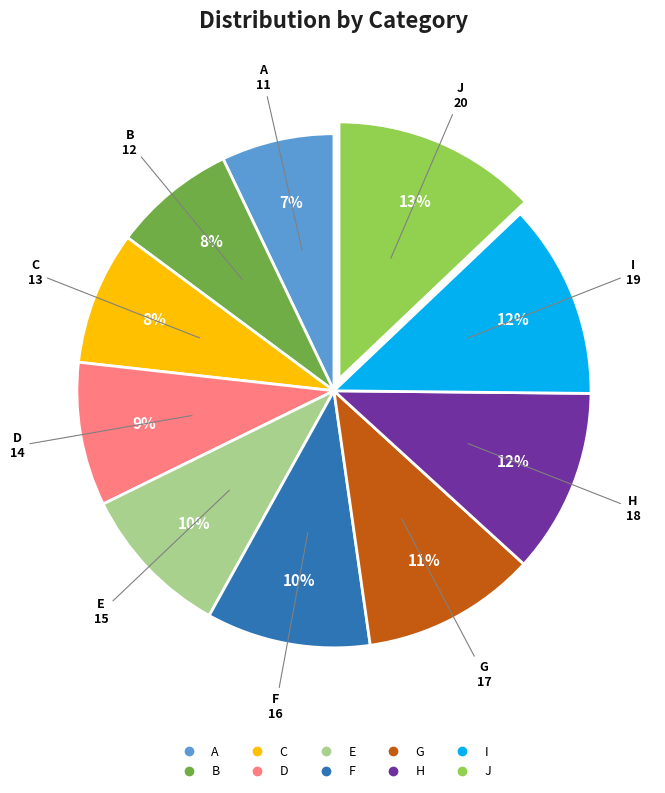

Does B represent more than half of the total?

No